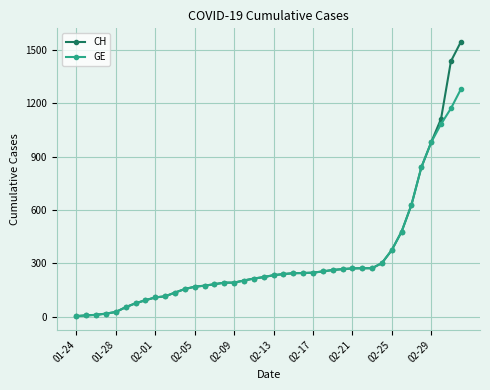

What is the maximum value shown in the chart?

1544